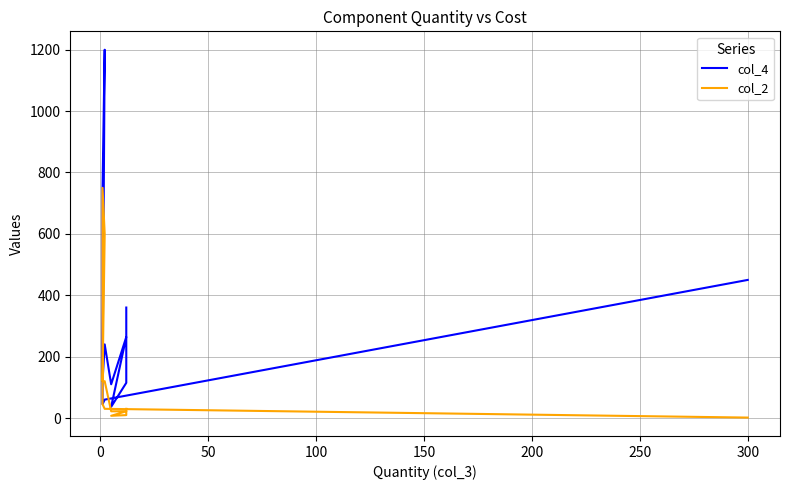

What is the difference between the maximum and second lowest values in the col_2 series?

742.7